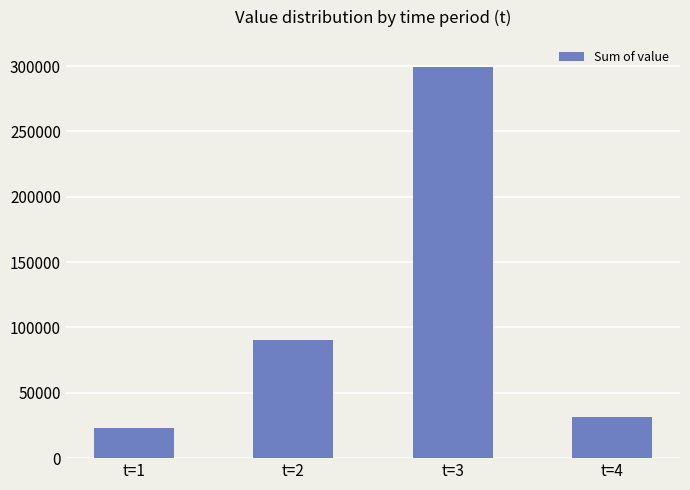

Count the number of values greater than 90690.

2